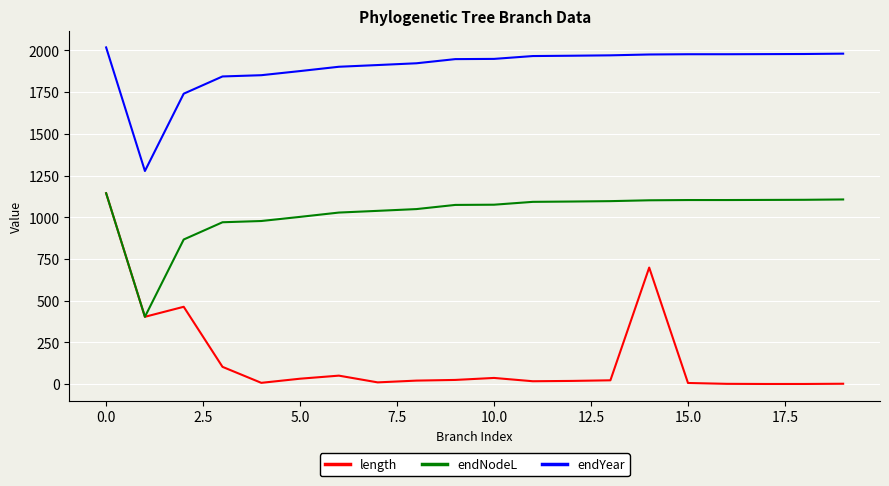

True or false: endNodeL and endYear intersect in this chart.

False